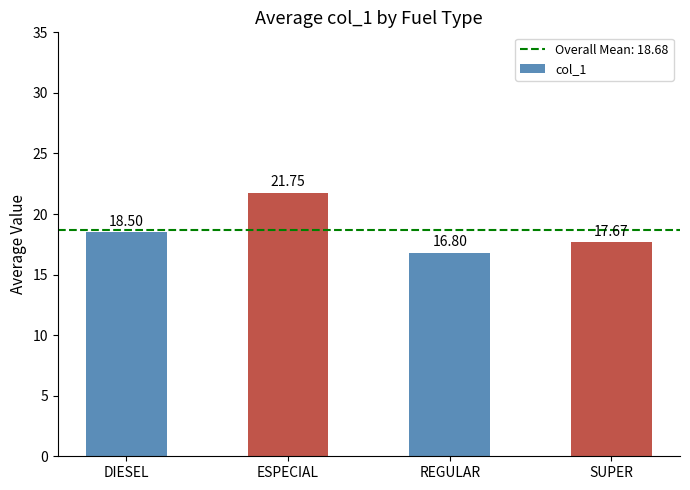

List the labels in order of value, smallest first.

REGULAR, SUPER, DIESEL, ESPECIAL